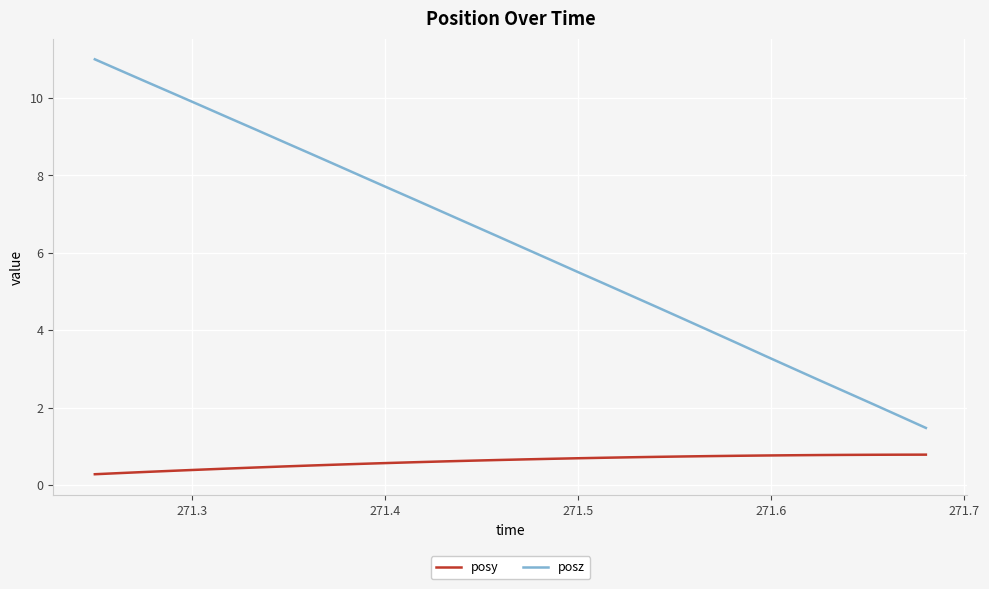

List the series in order of their peak value, highest first.

posz, posy